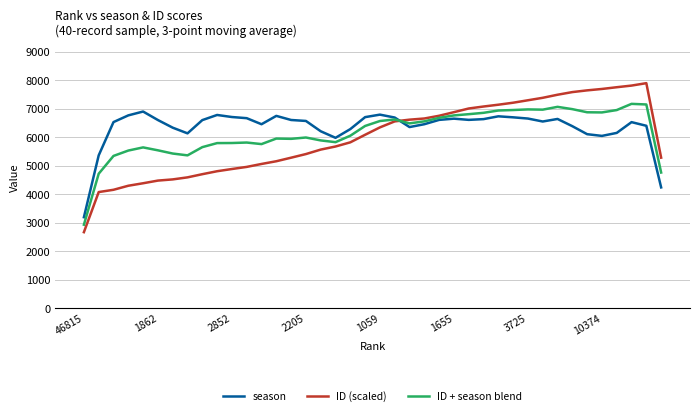

After their last crossing, which series has the higher values: season or ID (scaled)?

ID (scaled)